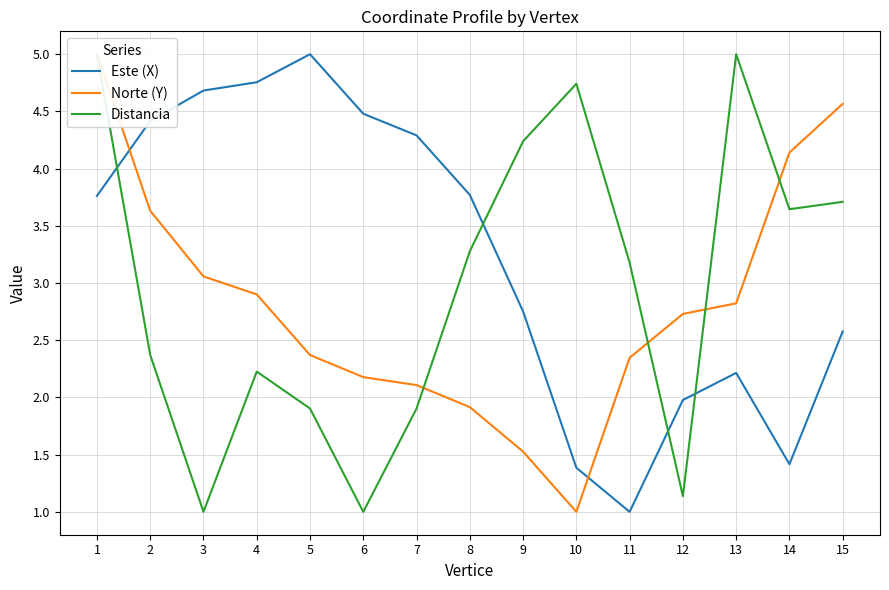

What is the value of the Distancia point at the 10th from the left?

4.7